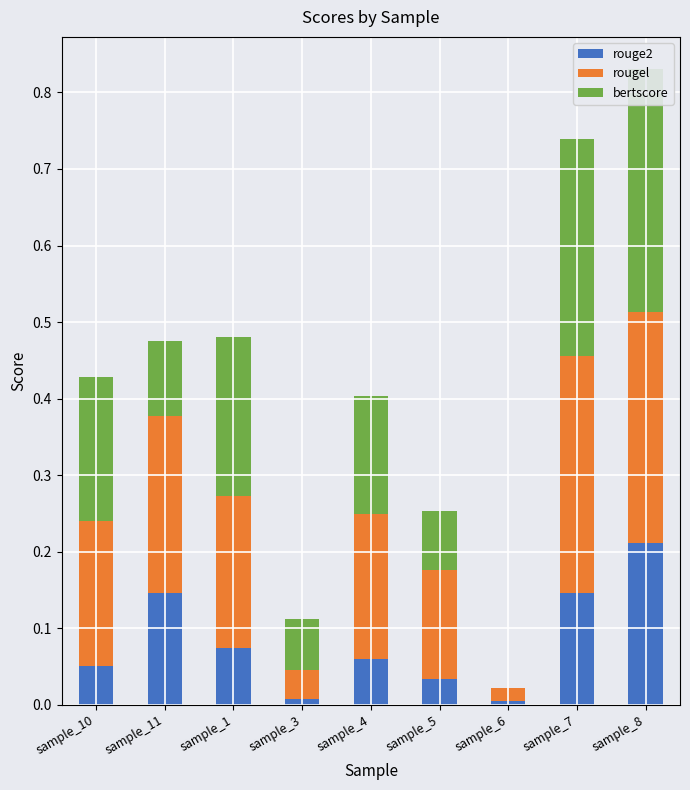

Between sample_7 and sample_5, which is larger?

sample_7